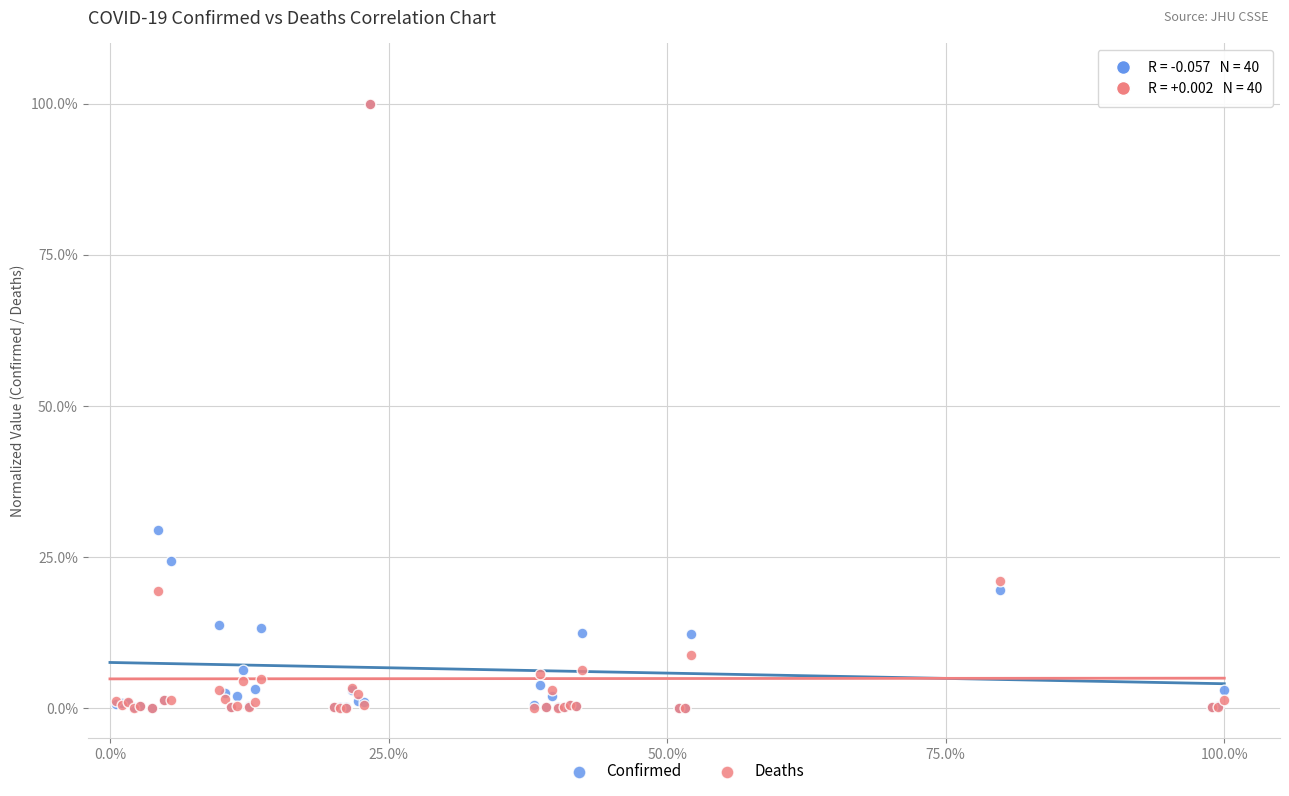

What are all the series names shown in the legend?

Confirmed, Deaths